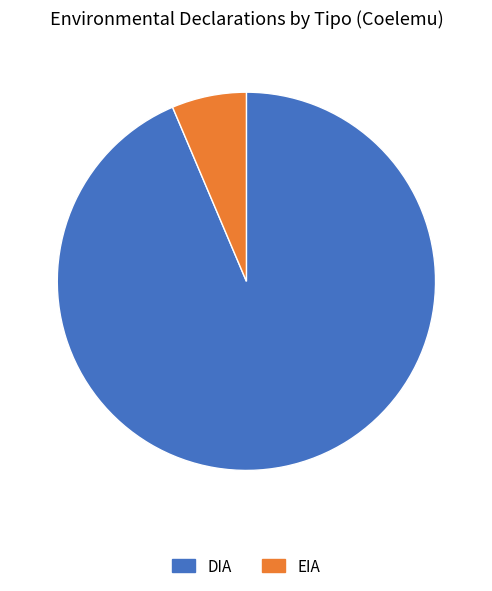

Which slice is the smallest?

EIA